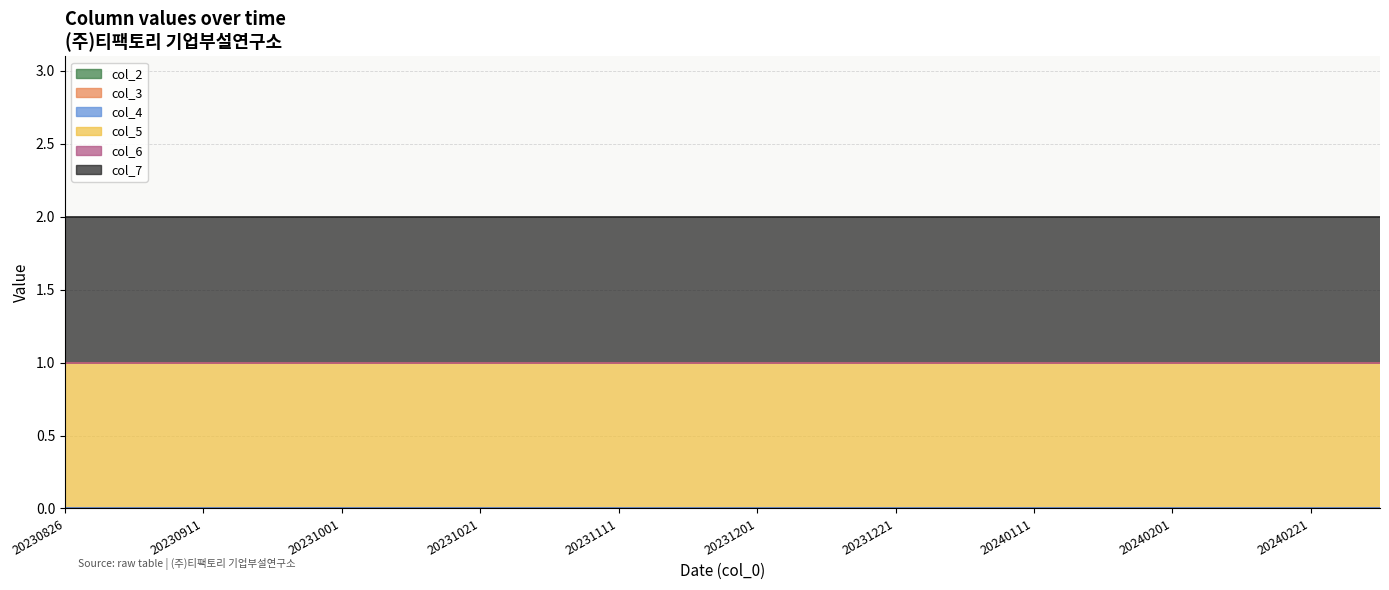

What is the approximate value of col_7 at 20230921?

1